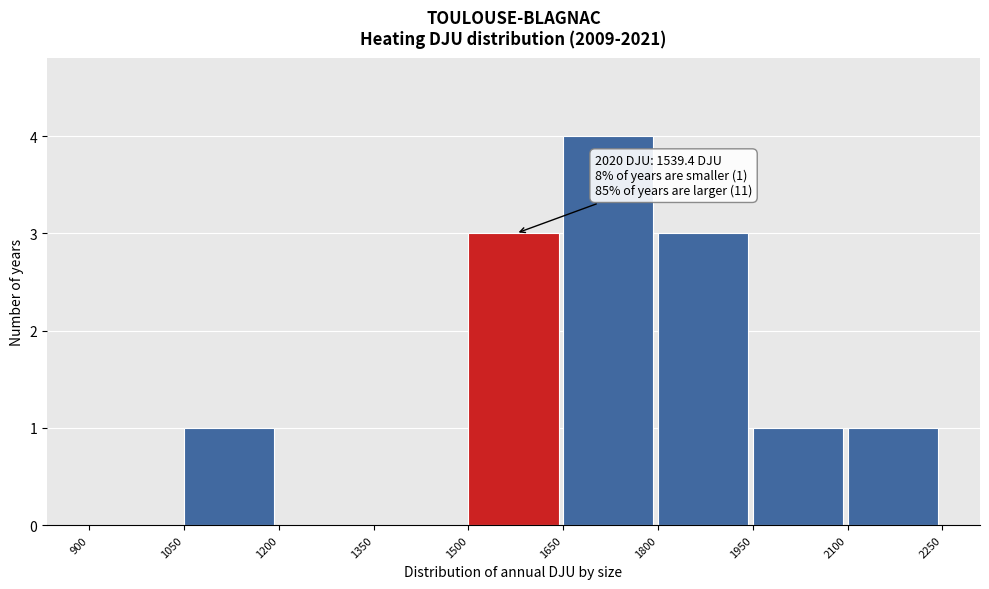

Which range on the x-axis has the tallest bar?

1650 to 1800